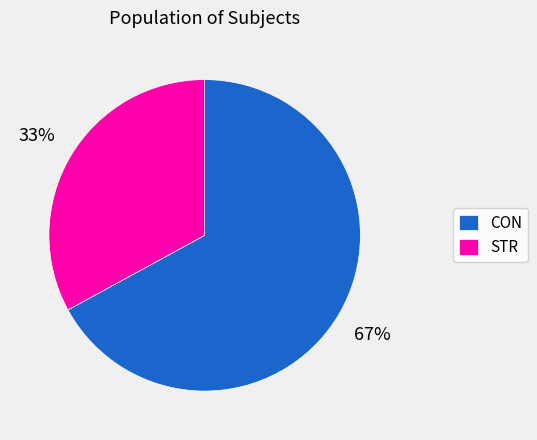

The CON slice represents 73% of the pie. True or false?

False